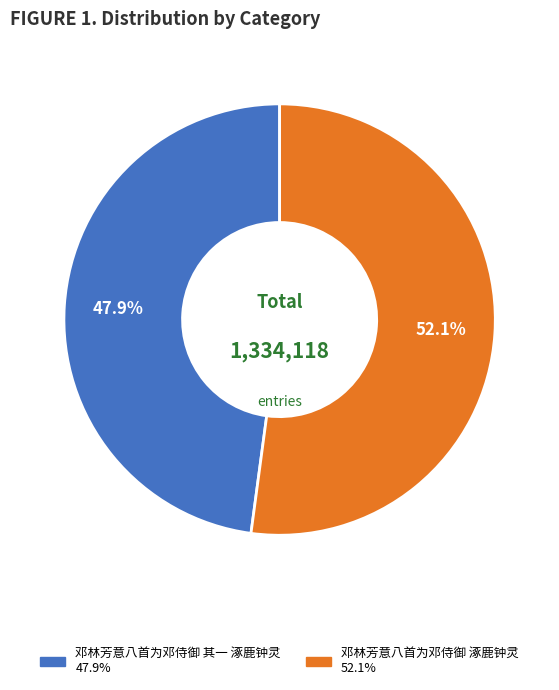

What is the majority slice?

邓林芳意八首为邓侍御 涿鹿钟灵